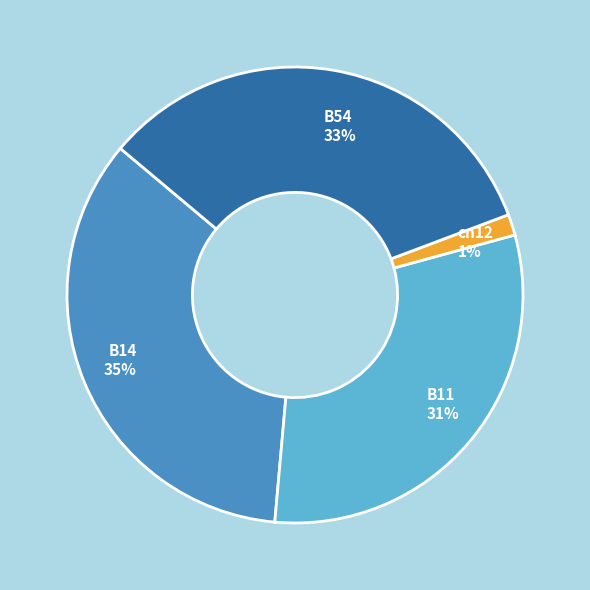

Which has a higher value, B11 31% or cn12 1%?

B11 31%